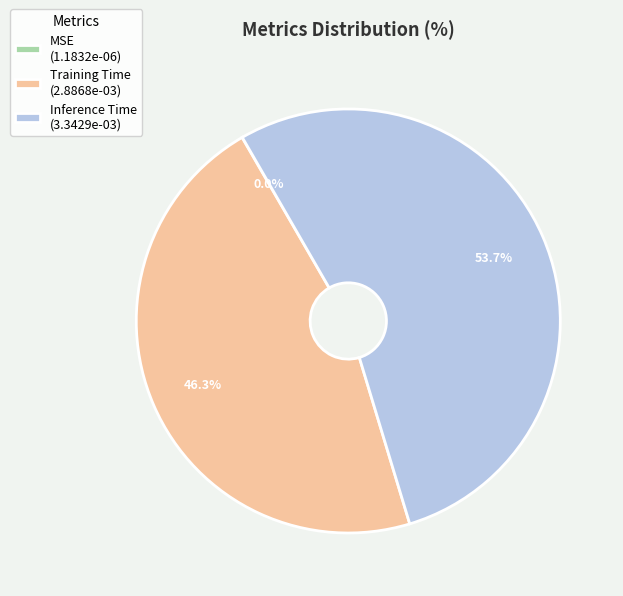

Which has a higher value, Inference Time (3.3429e-03) or Training Time (2.8868e-03)?

Inference Time (3.3429e-03)